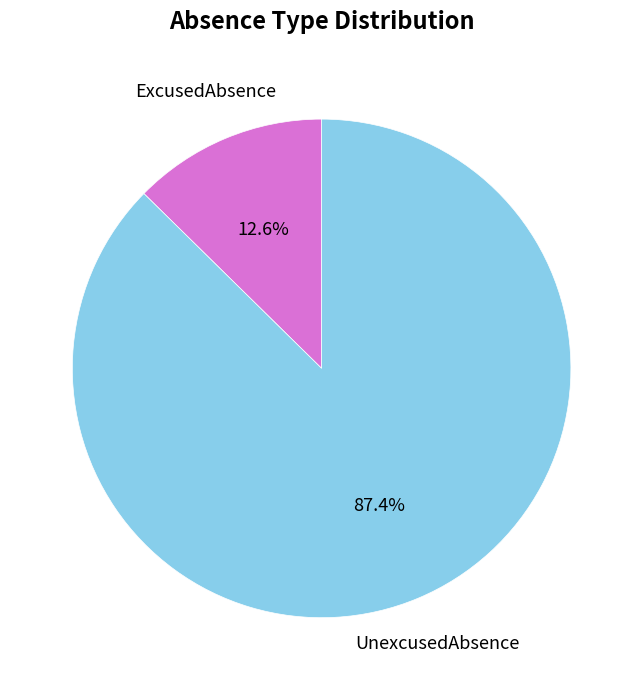

Rank the categories by value from highest to lowest.

UnexcusedAbsence, ExcusedAbsence